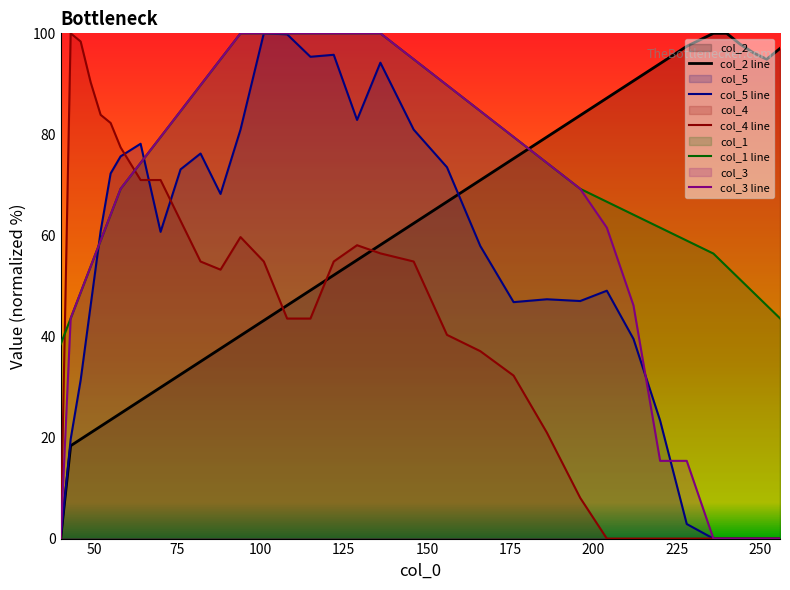

At how many categories does at least one series exceed 93?

19